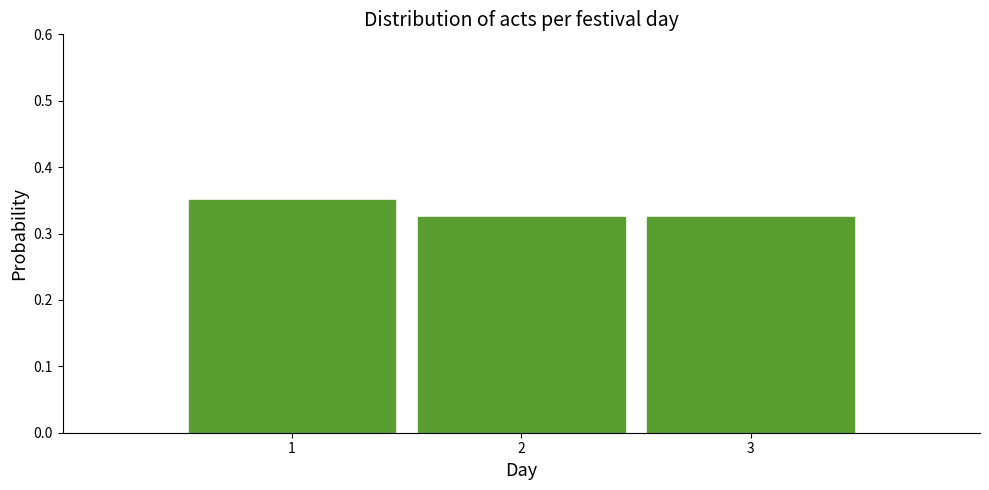

Over which range of the x-axis is the bar tallest?

0.5 to 1.5